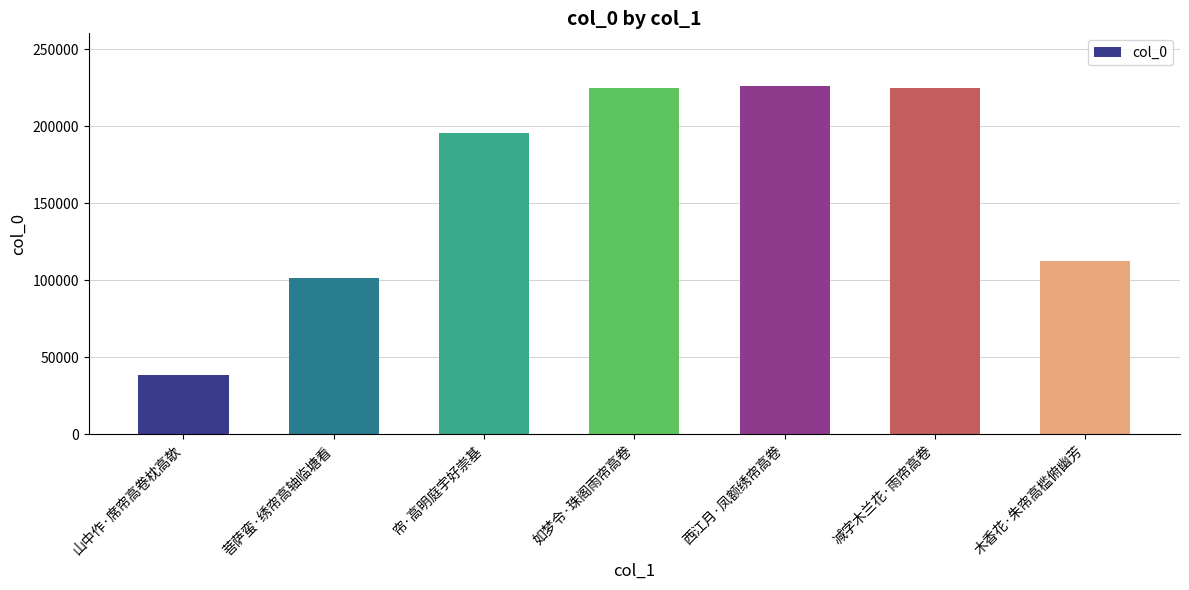

Approximately how many times larger is the value at 菩萨蛮·绣帘高轴临塘看 compared to 木香花·朱帘高槛俯幽芳?

0.9